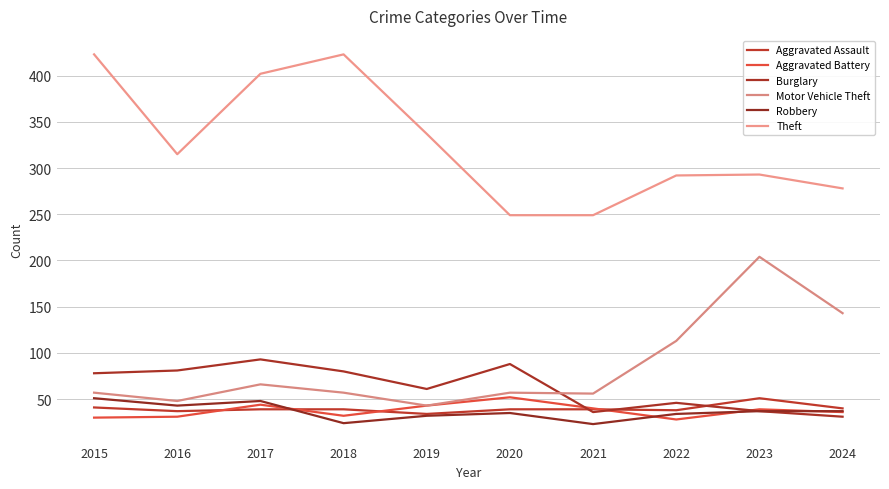

Count the number of categories in the chart.

10